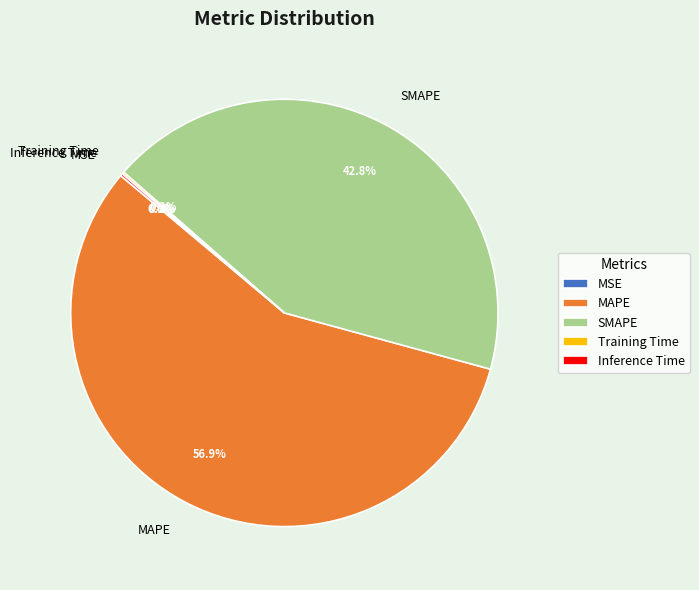

Which slice represents more than half of the pie?

MAPE